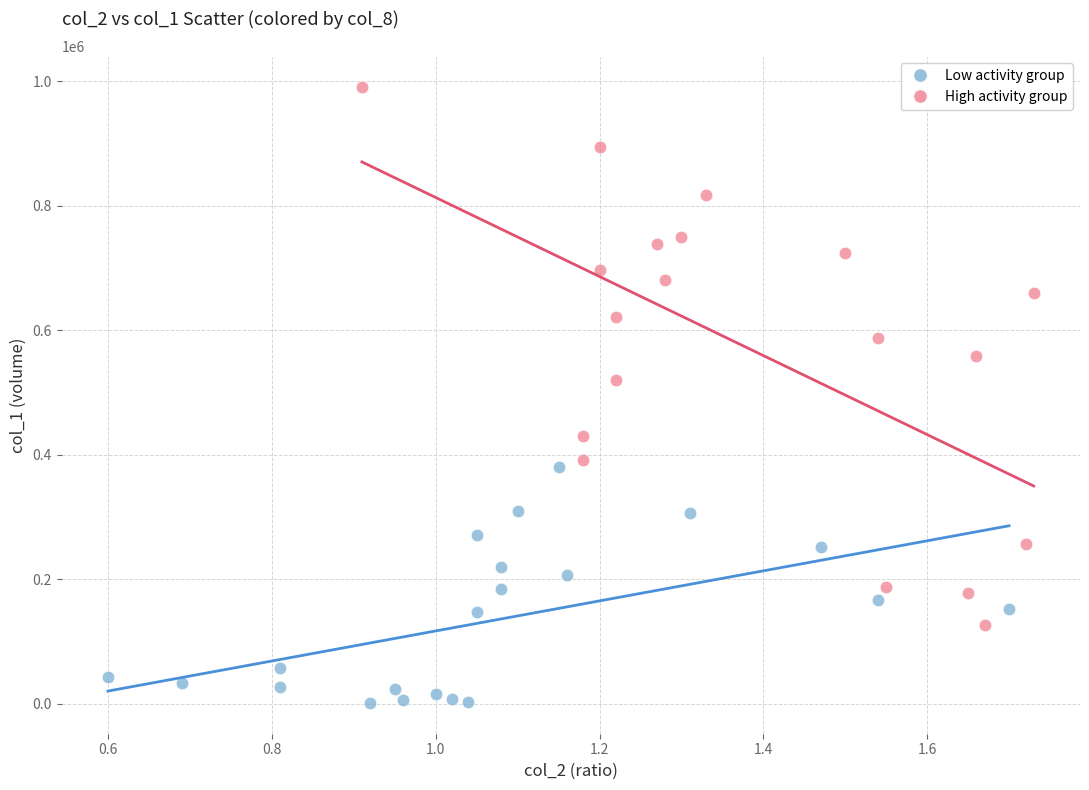

Which series contains the lowest Y value?

Low activity group